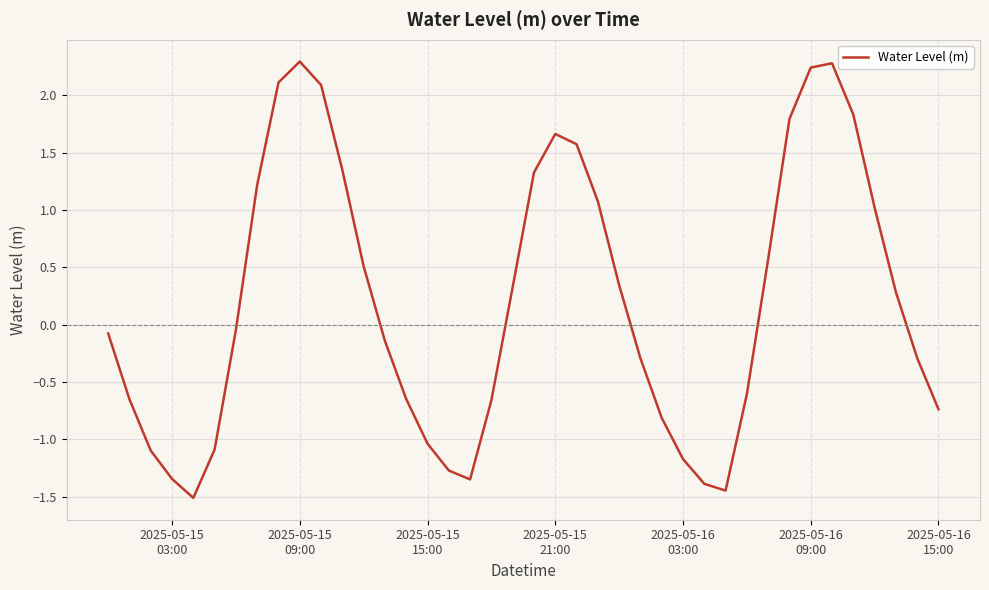

What is the smallest value displayed?

-1.5